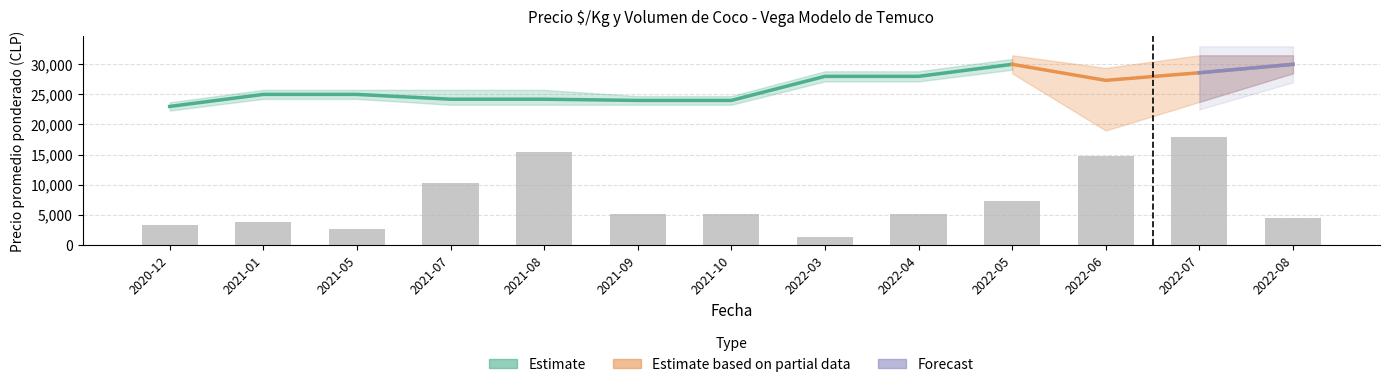

Which label corresponds to the largest value in the chart?

2022-07